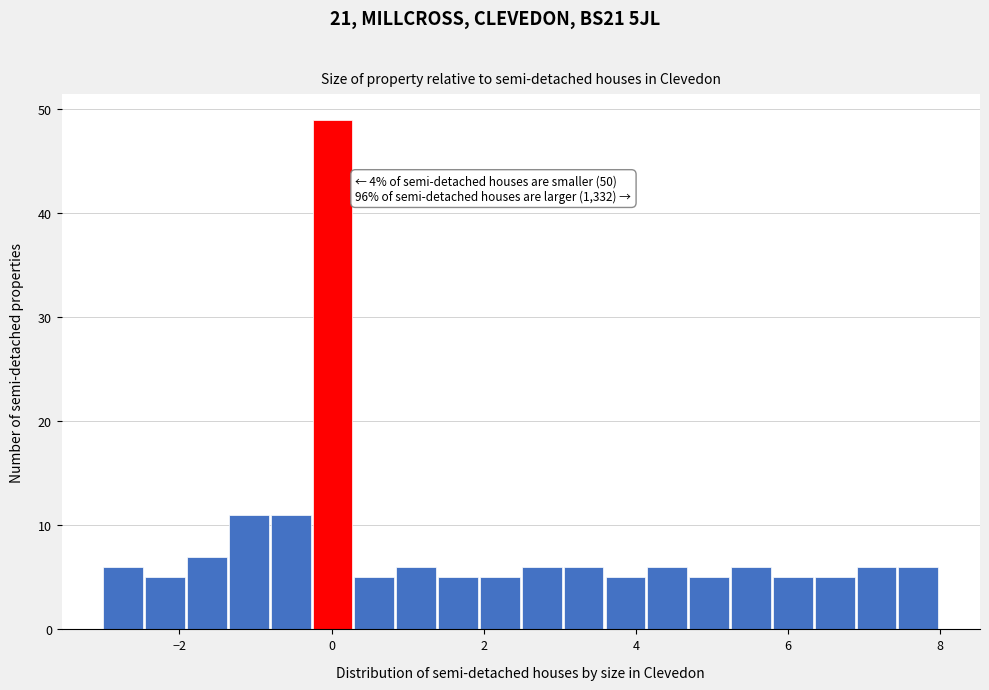

Read against the x-axis, roughly where is the centre of the tallest bar?

0.0